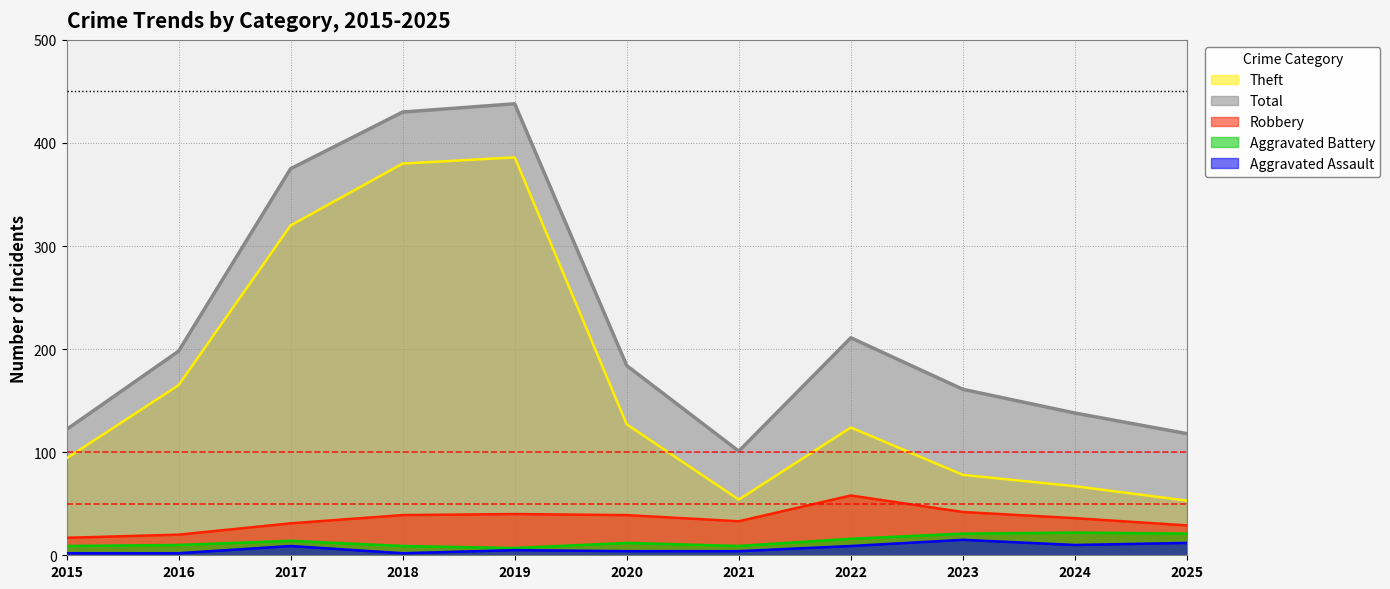

True or false: Total has more than 2 points higher than both neighbors.

False